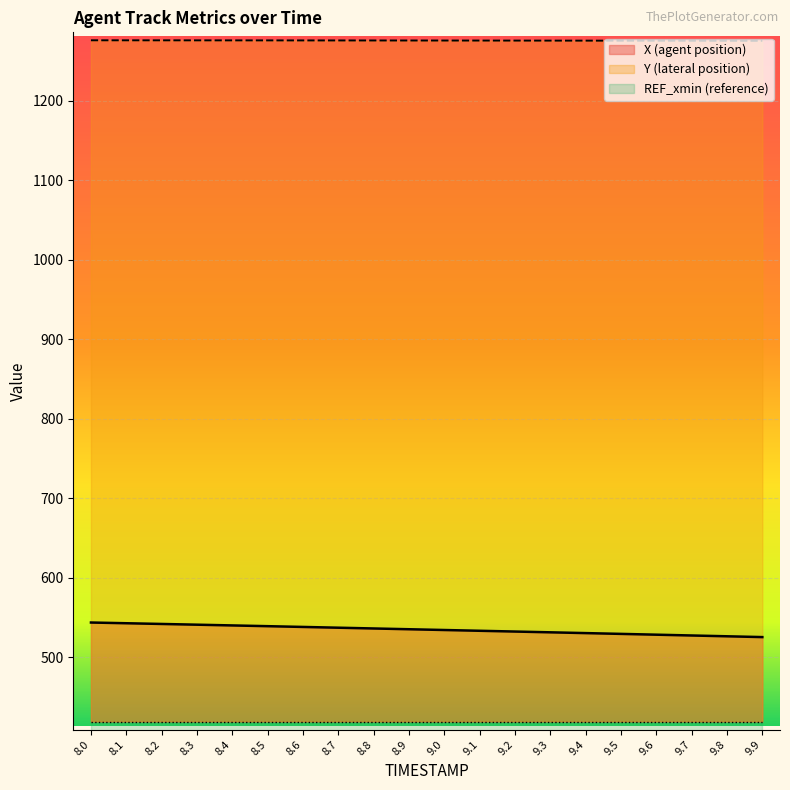

What is the label of the 3rd point from the right?

9.7